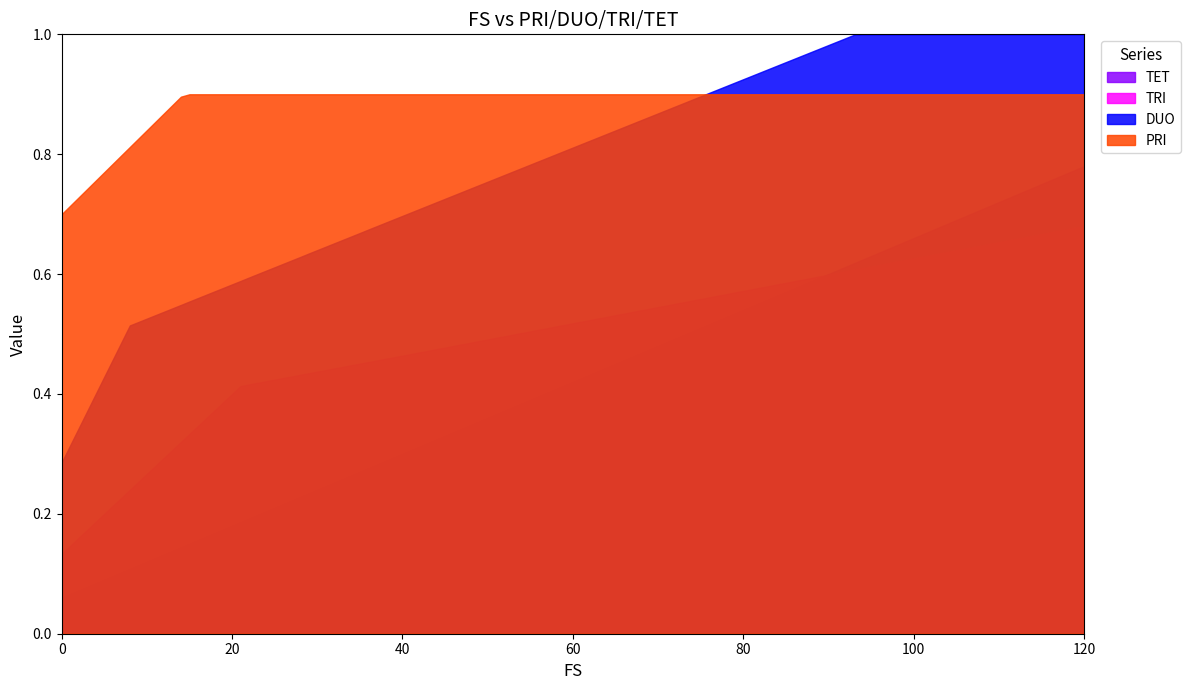

List the labels in order of TRI value, largest first.

120, 110, 100, 90, 80, 70, 60, 50, 40, 30, 20, 10, 0